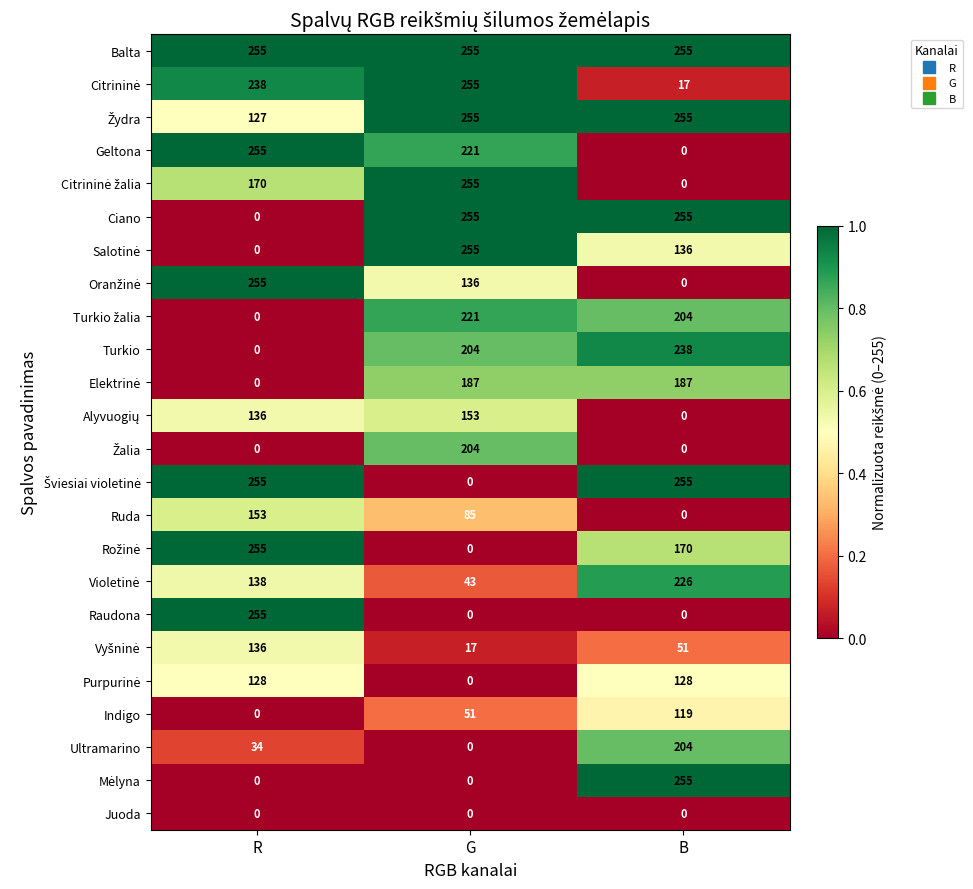

List the labels in order of Indigo value, smallest first.

R, G, B